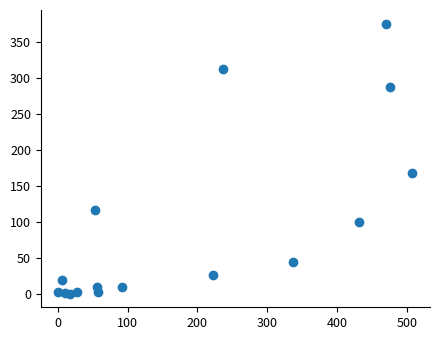

What Y value in the scatter plot is closest to 187?

167